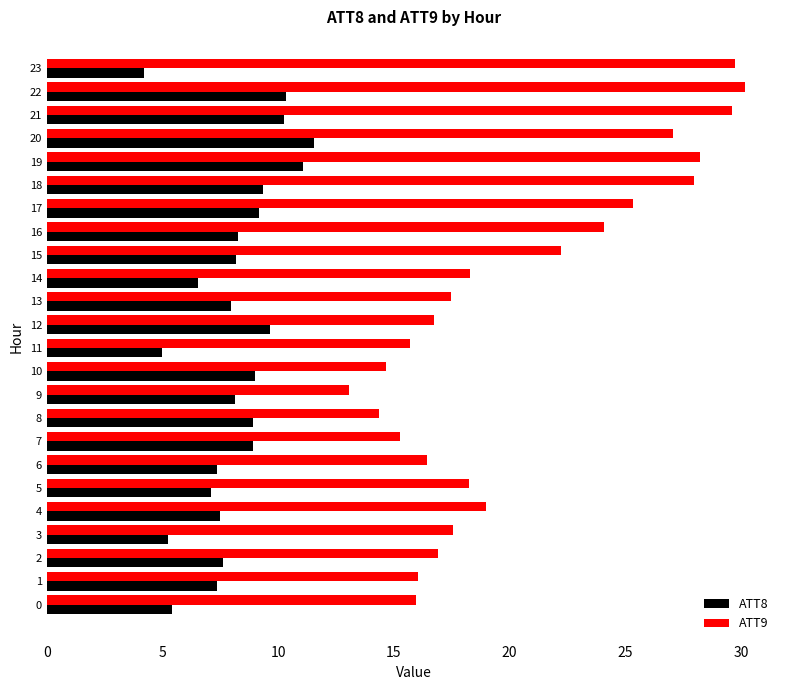

What is the total value across all series at 12?

26.4